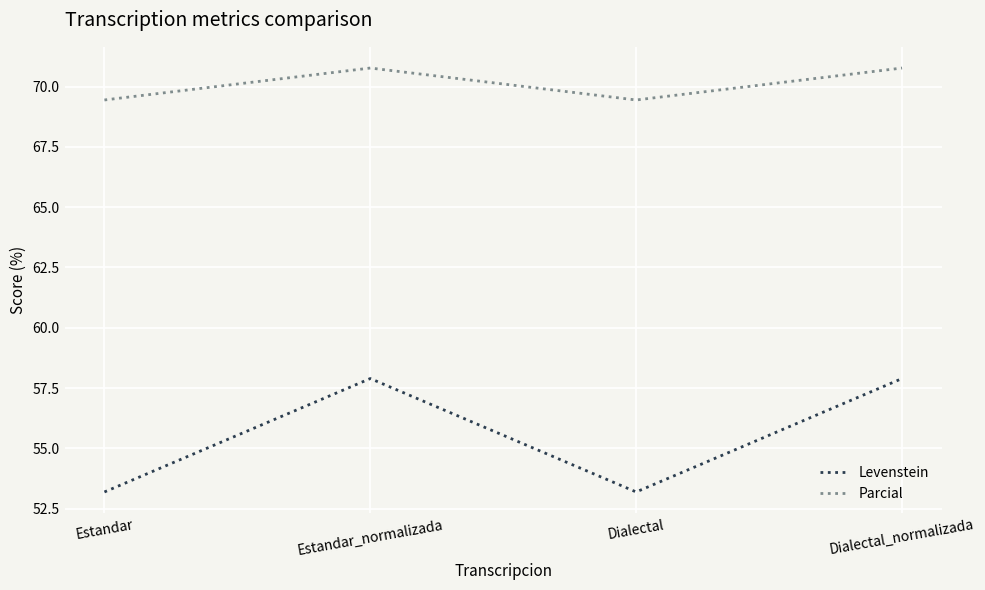

Reading left to right, list all the values displayed in this chart.

Levenstein: 53.2	57.9	53.2	57.9
Parcial: 69.4	70.8	69.4	70.8